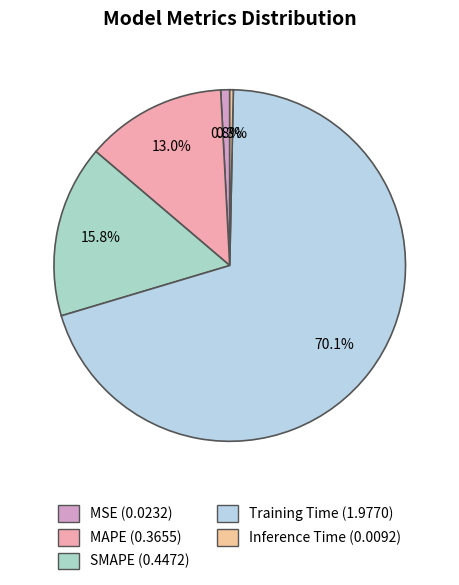

Rank the categories by value from lowest to highest.

Inference Time, MSE, MAPE, SMAPE, Training Time